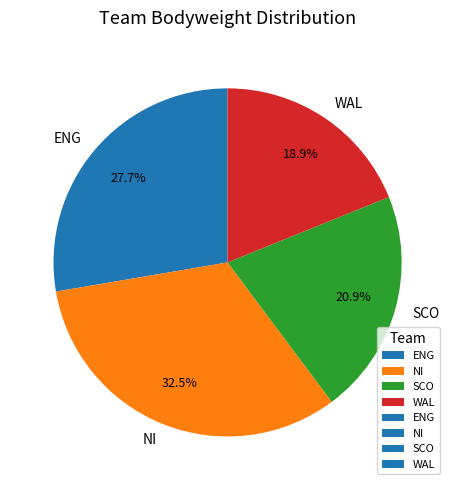

How much of the chart is everything except SCO?

79.1%